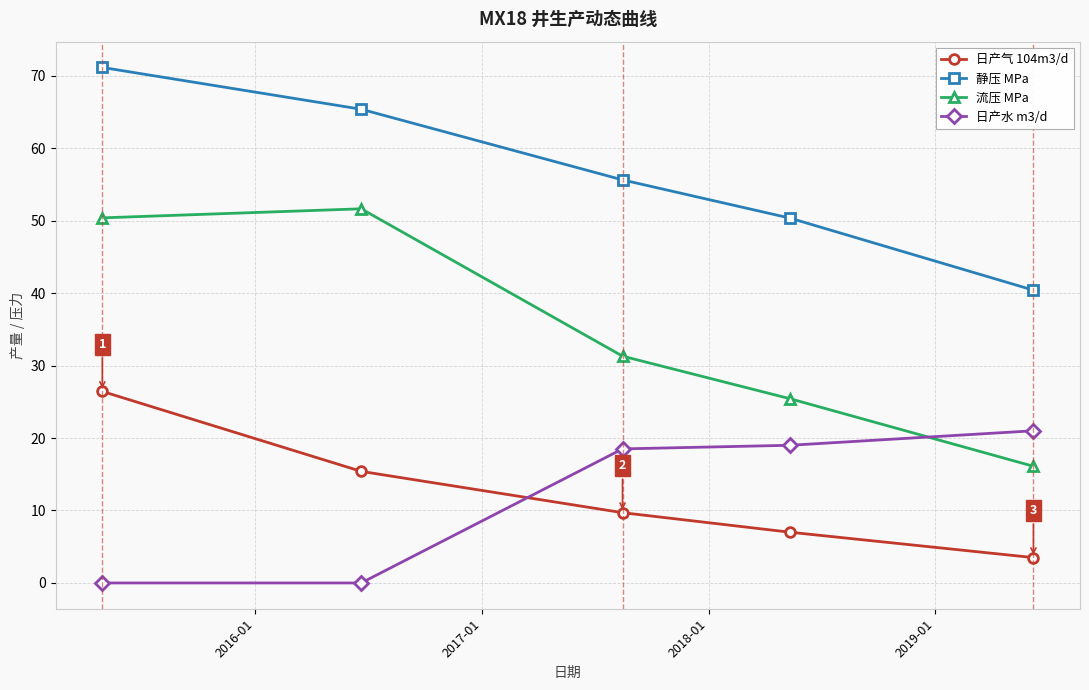

What is the lowest value of the 静压 MPa series?

40.4